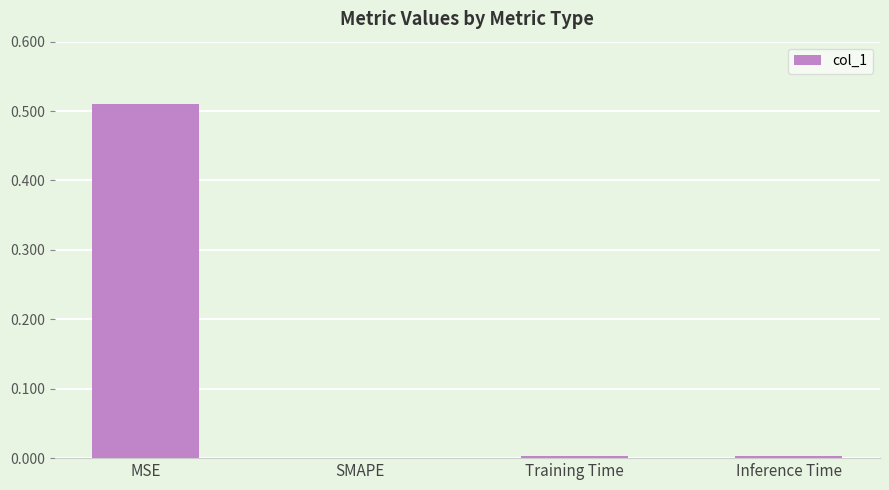

The value at SMAPE is -0.2. True or false?

False